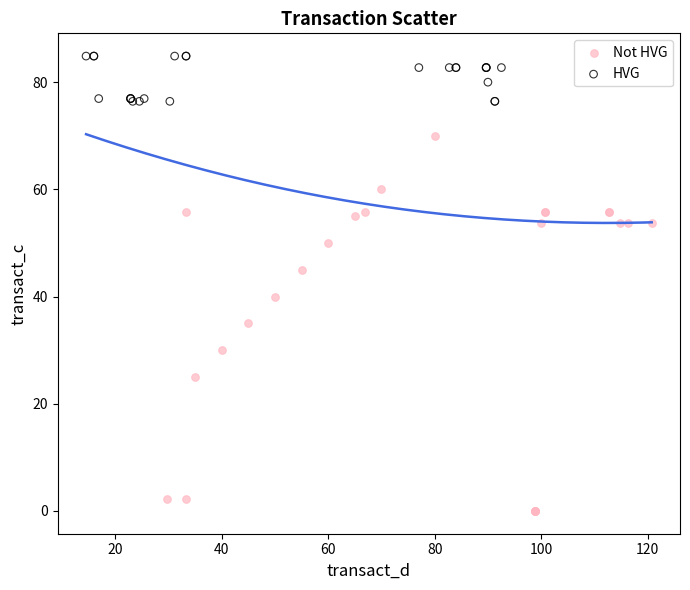

What are all the series names shown in the legend?

Not HVG, HVG